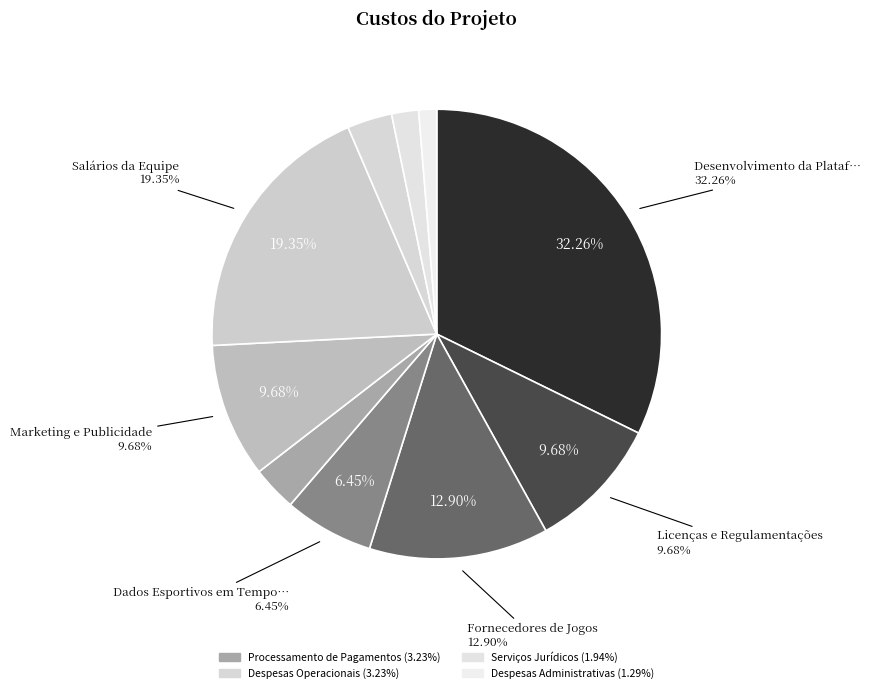

The Serviços Jurídicos slice represents 2% of the pie. True or false?

True